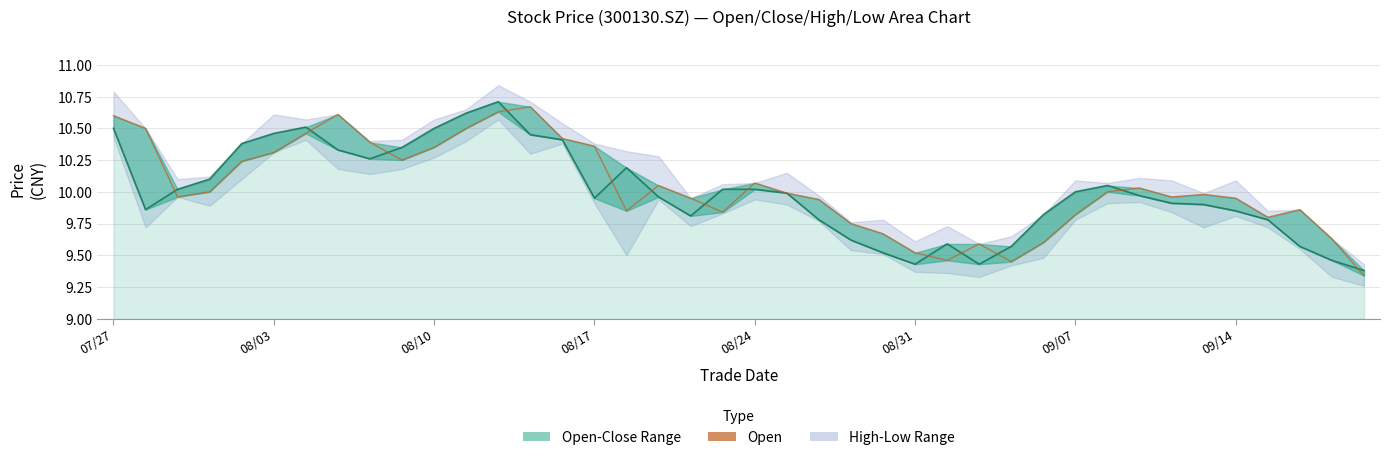

True or false: Open has a value of 9.8 at 36.

True